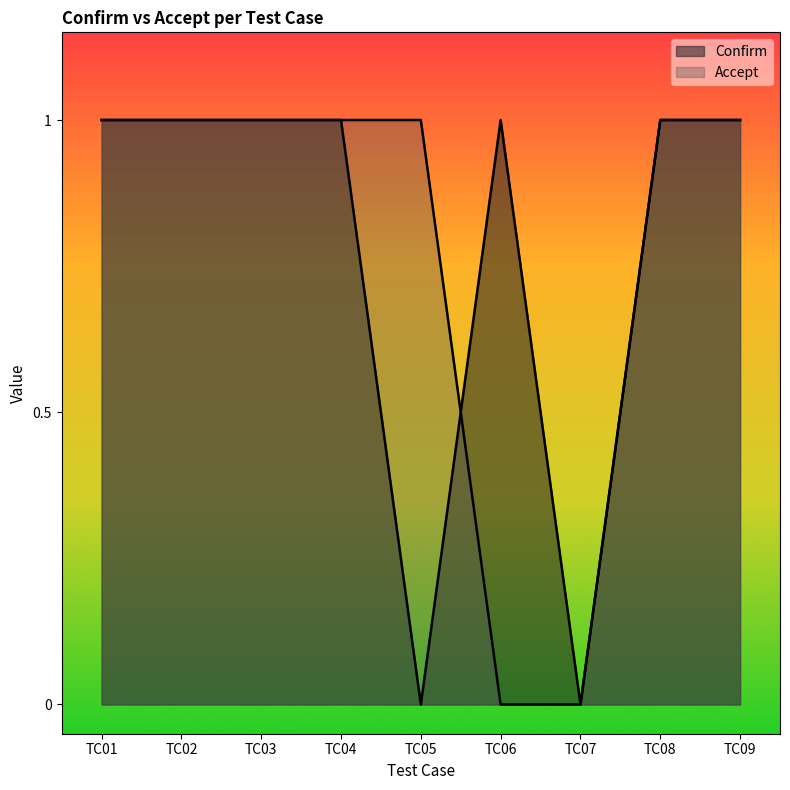

At which category is the sum across all series the highest?

TC01